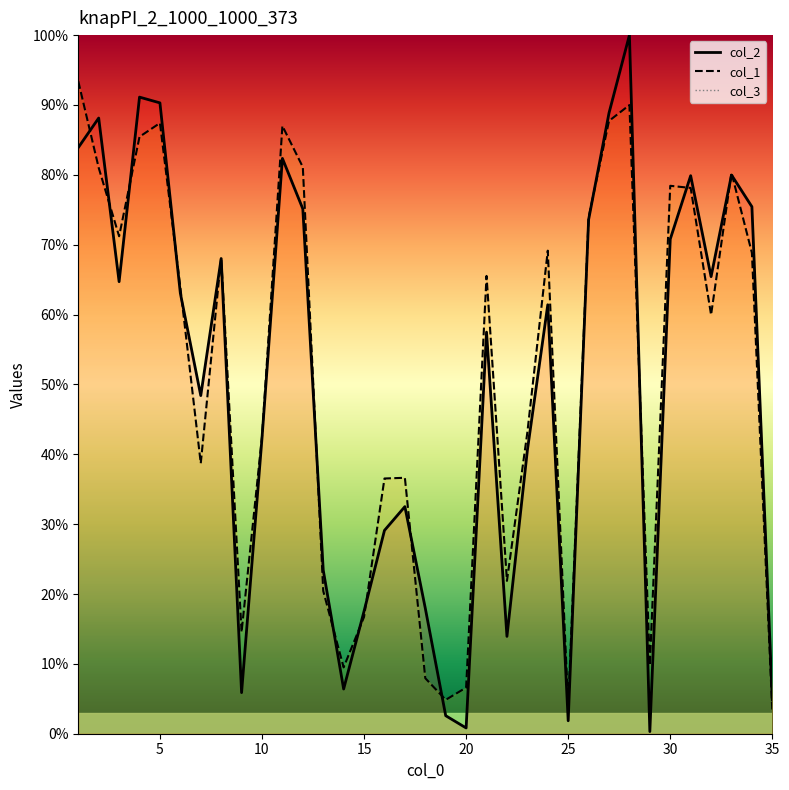

What is the minimum value for col_2?

0.3